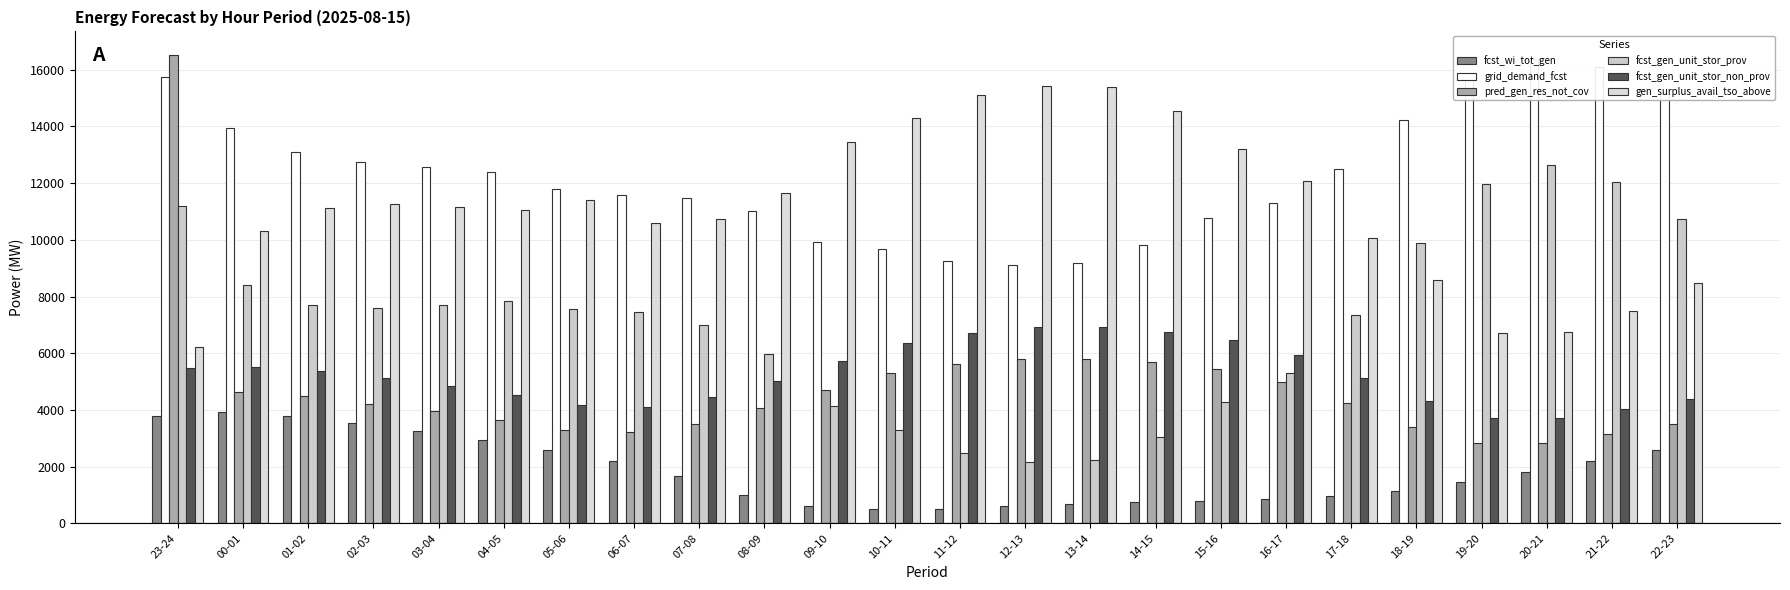

The fcst_gen_unit_stor_non_prov series shows 8971 at 11-12. True or false?

False